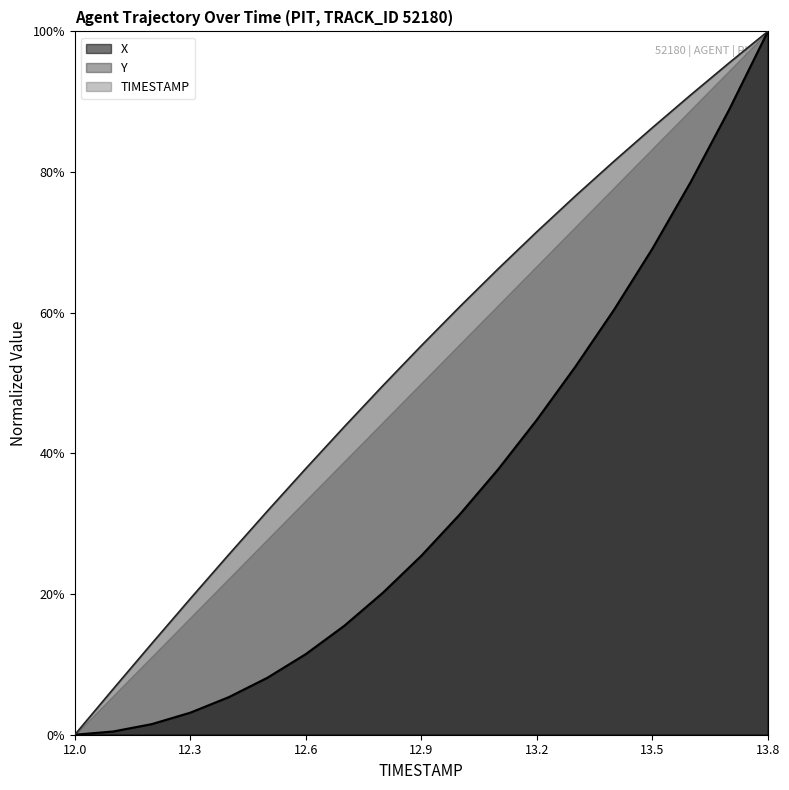

Which series has the widest spread of values?

X